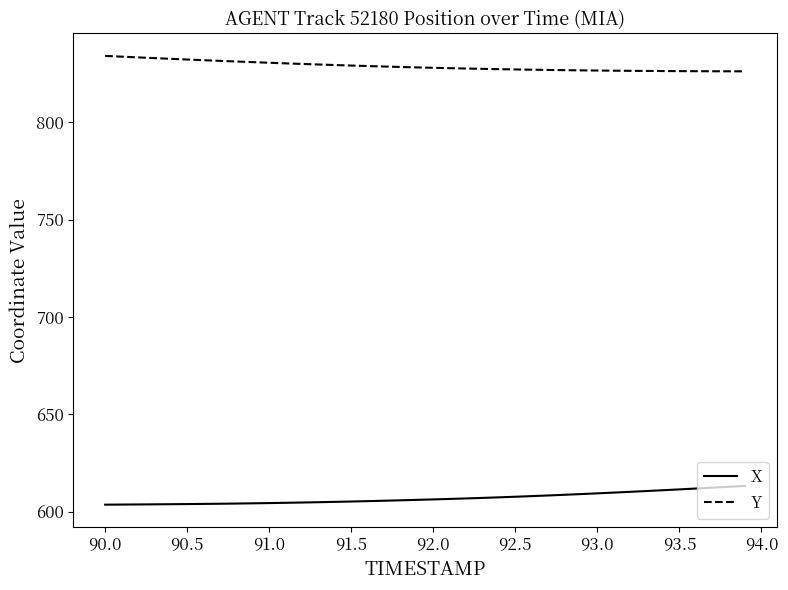

List the series in order of their peak value, lowest first.

X, Y